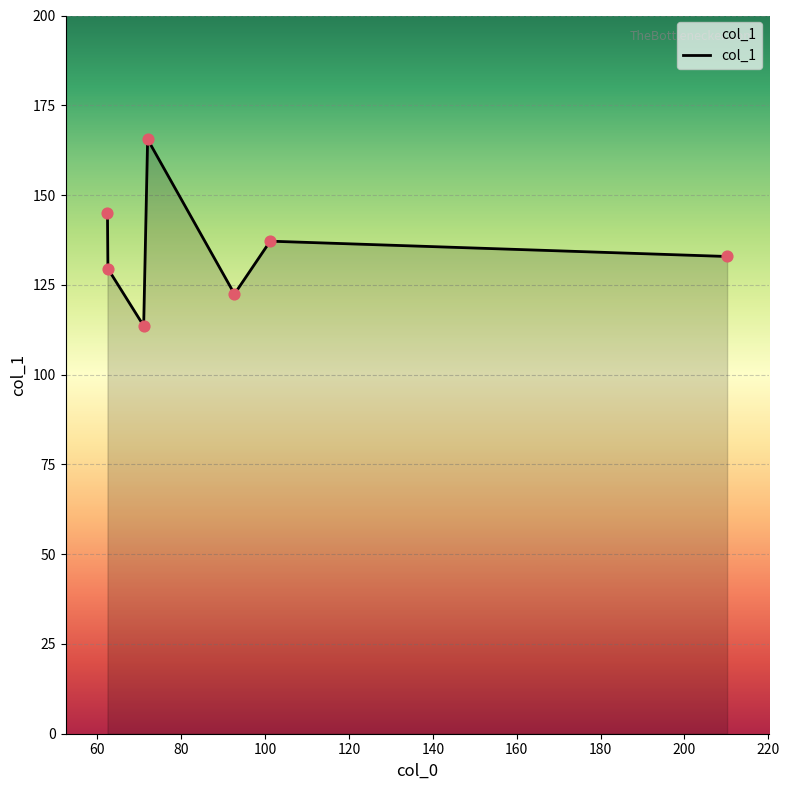

What is the difference between the maximum and minimum values?

51.9